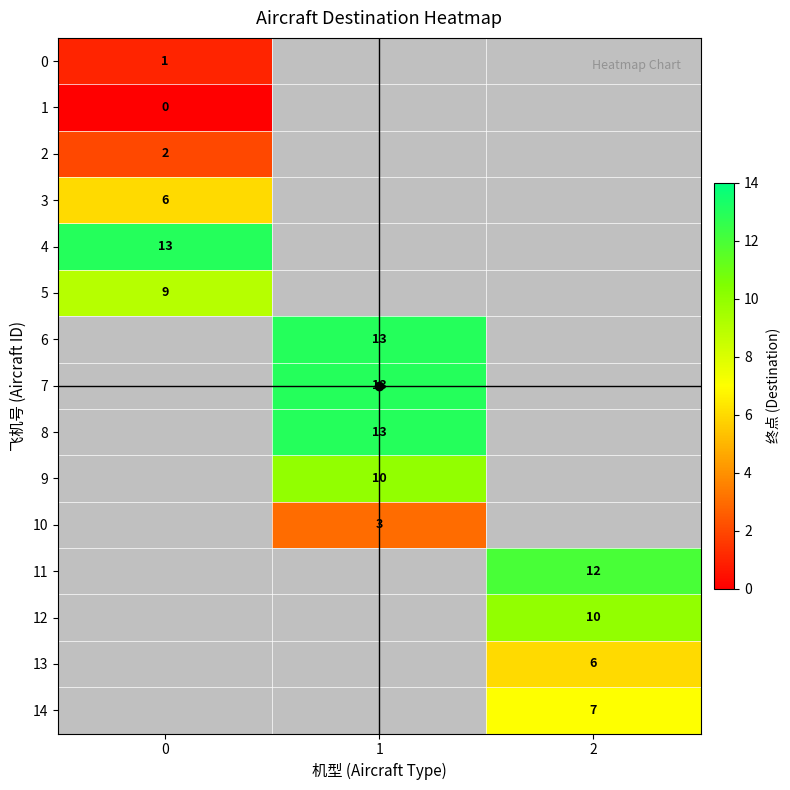

True or false: 10 has a value of 2 at 1.

False